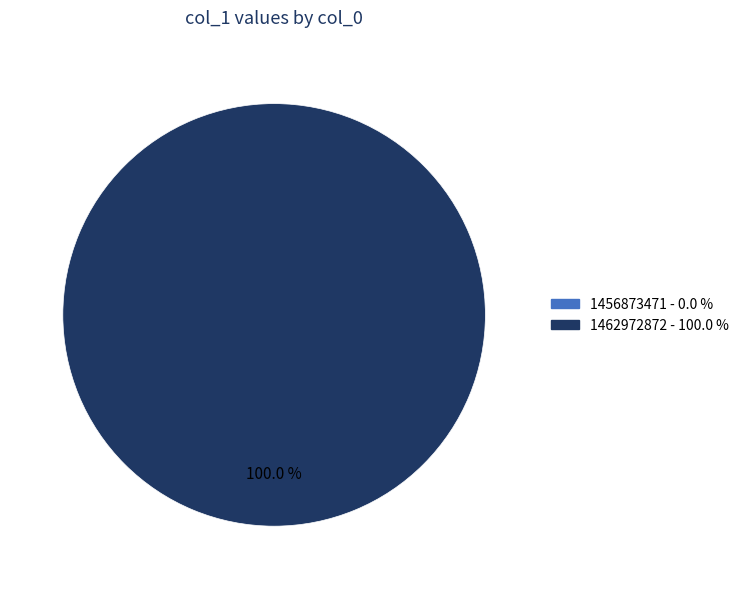

Which slice represents more than half of the pie?

1462972872